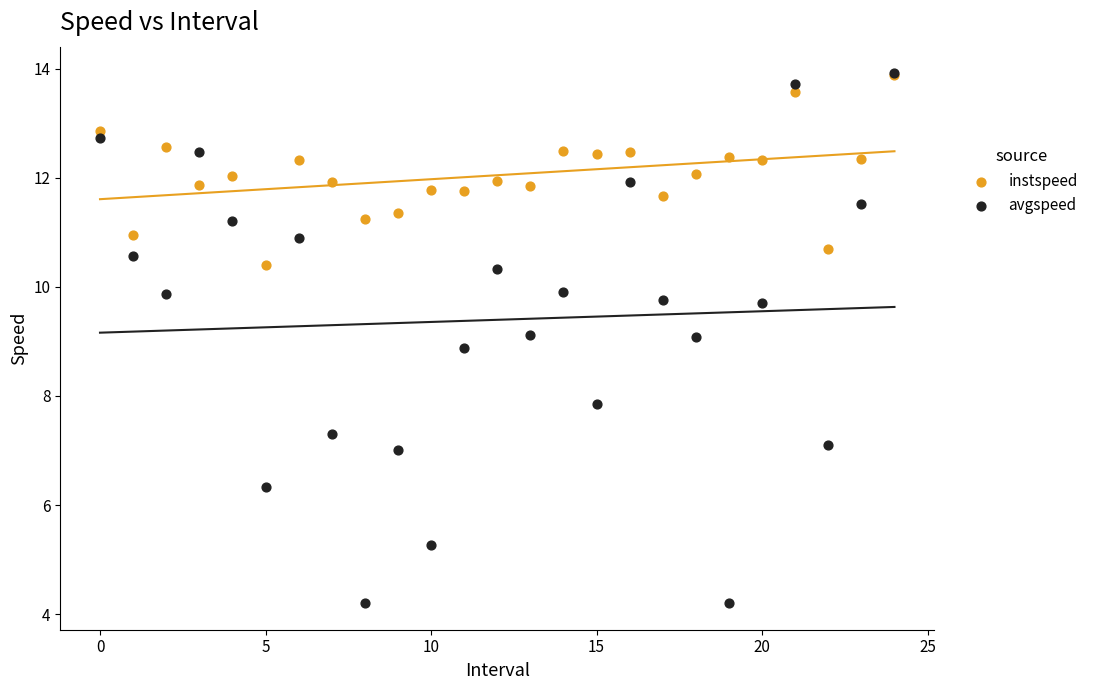

What are all the series names shown in the legend?

instspeed, avgspeed